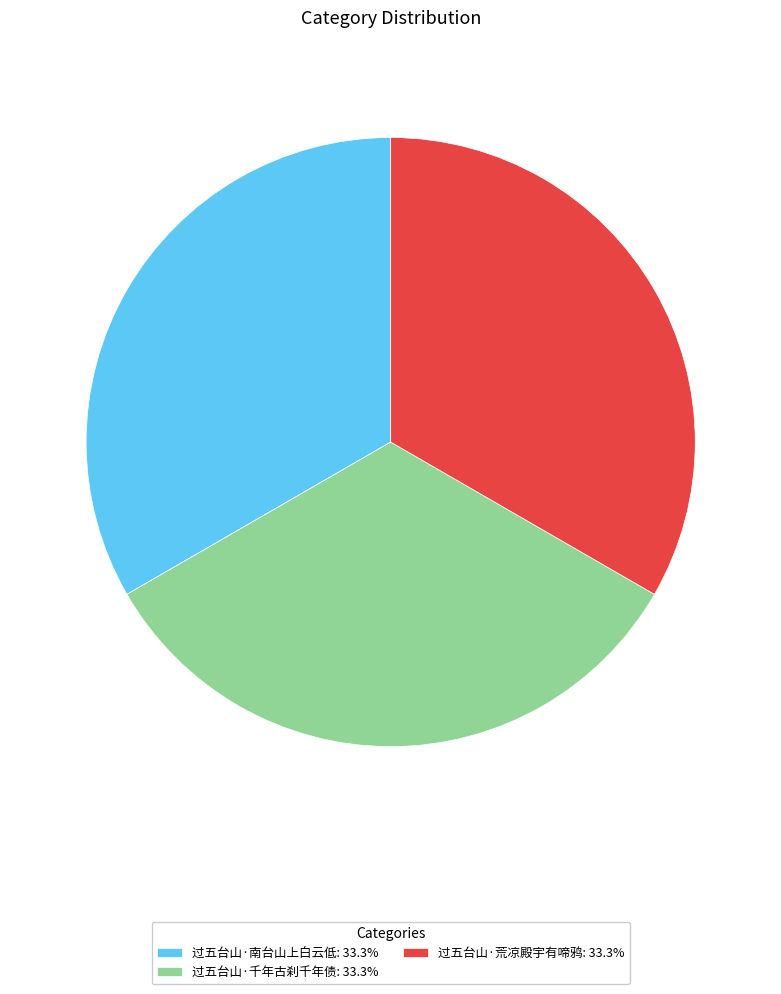

Combined, do 过五台山·荒凉殿宇有啼鸦: 33.3% and 过五台山·千年古刹千年债: 33.3% account for over 50%?

Yes